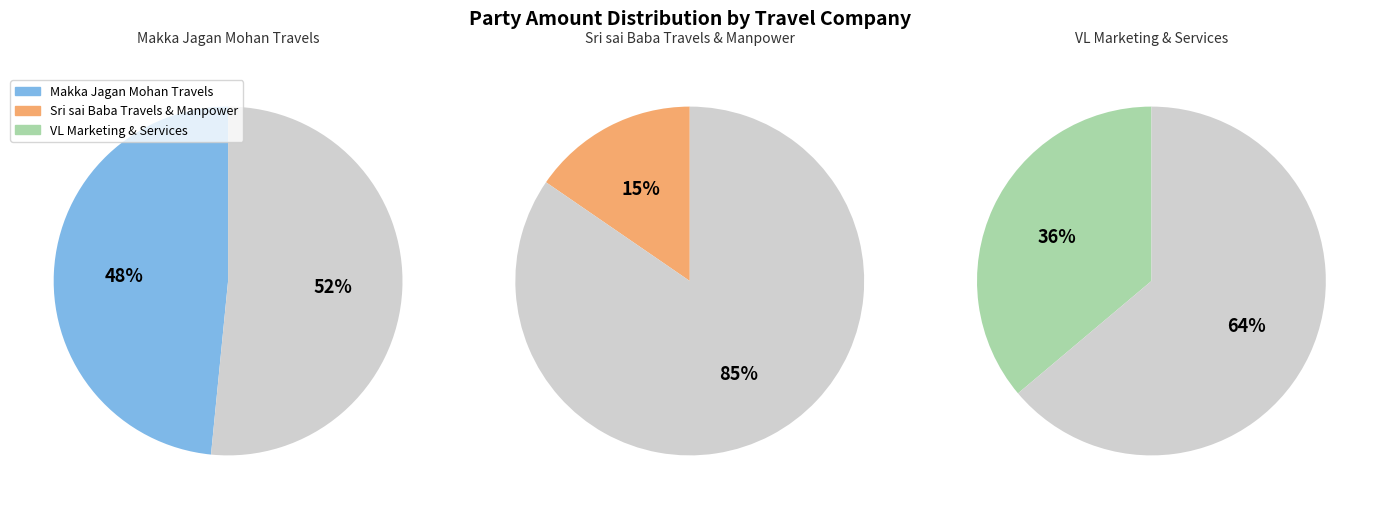

Does VL Marketing & Services account for over 50% of the chart?

No